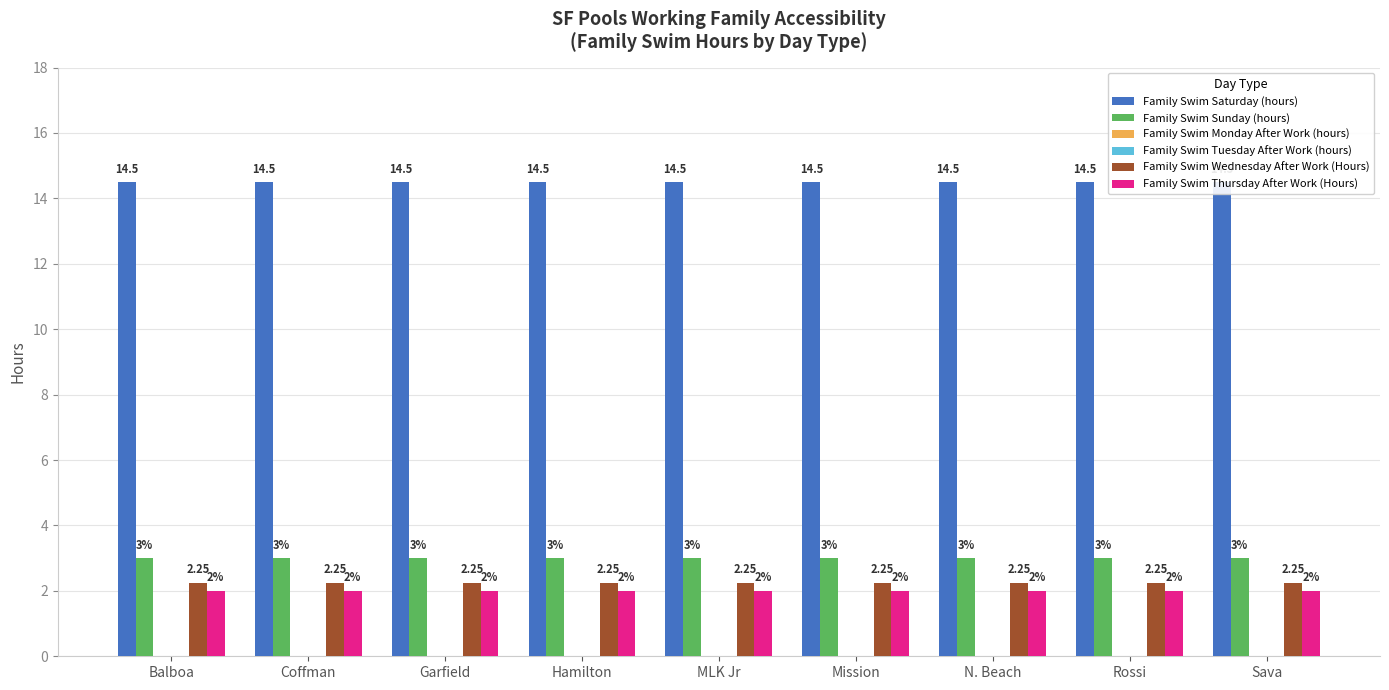

Reading left to right, what are all the values shown in this chart?

Family Swim Saturday (hours): Balboa=14.5	Coffman=14.5	Garfield=14.5	Hamilton=14.5	MLK Jr=14.5	Mission=14.5	N. Beach=14.5	Rossi=14.5	Sava=14.5
Family Swim Sunday (hours): Balboa=3.0	Coffman=3.0	Garfield=3.0	Hamilton=3.0	MLK Jr=3.0	Mission=3.0	N. Beach=3.0	Rossi=3.0	Sava=3.0
Family Swim Monday After Work (hours): Balboa=0.0	Coffman=0.0	Garfield=0.0	Hamilton=0.0	MLK Jr=0.0	Mission=0.0	N. Beach=0.0	Rossi=0.0	Sava=0.0
Family Swim Tuesday After Work (hours): Balboa=0.0	Coffman=0.0	Garfield=0.0	Hamilton=0.0	MLK Jr=0.0	Mission=0.0	N. Beach=0.0	Rossi=0.0	Sava=0.0
Family Swim Wednesday After Work (Hours): Balboa=2.2	Coffman=2.2	Garfield=2.2	Hamilton=2.2	MLK Jr=2.2	Mission=2.2	N. Beach=2.2	Rossi=2.2	Sava=2.2
Family Swim Thursday After Work (Hours): Balboa=2.0	Coffman=2.0	Garfield=2.0	Hamilton=2.0	MLK Jr=2.0	Mission=2.0	N. Beach=2.0	Rossi=2.0	Sava=2.0